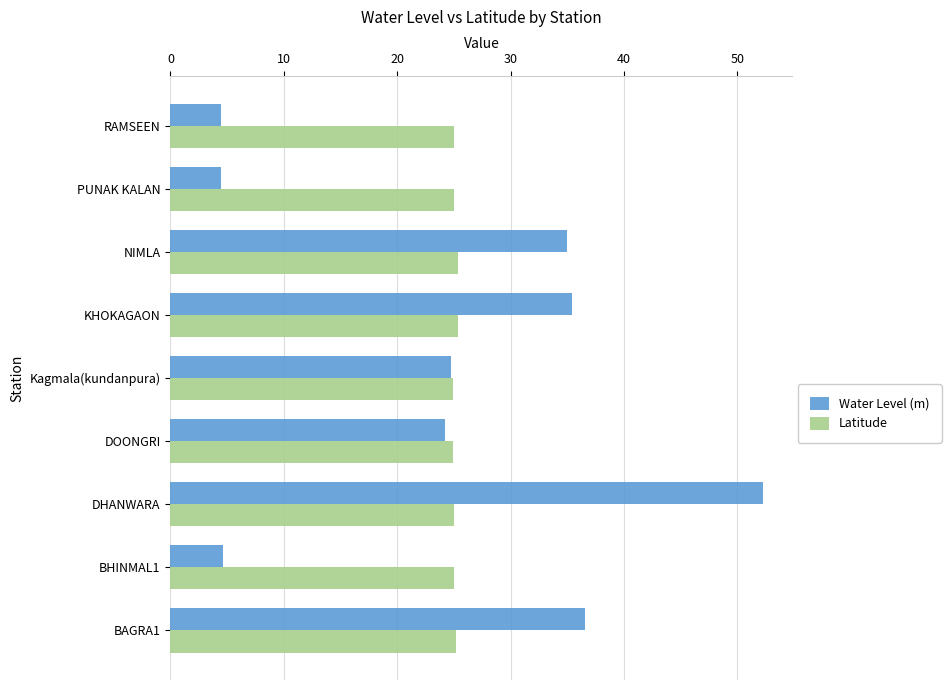

At which category is the sum across all series the highest?

DHANWARA